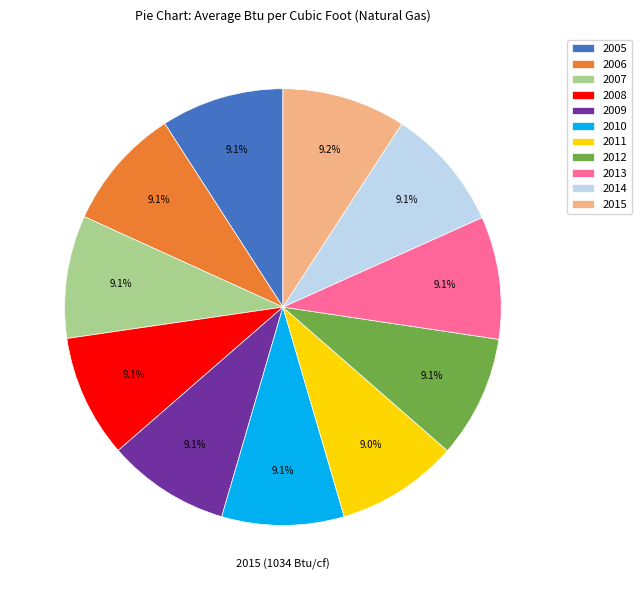

Is the sum of 2006 and 2014 greater than half?

No